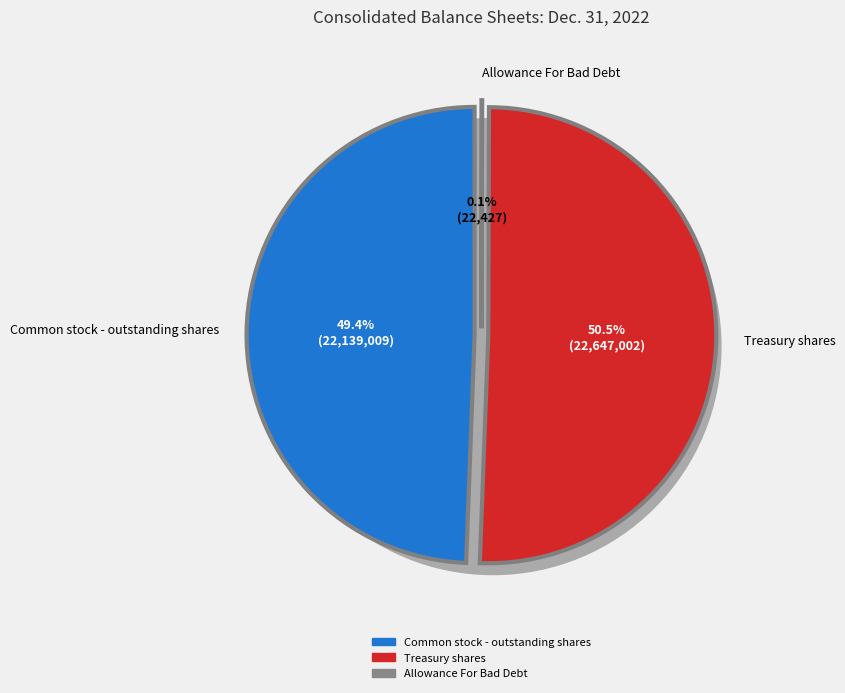

Which has a higher value, Treasury shares or Allowance For Bad Debt?

Treasury shares